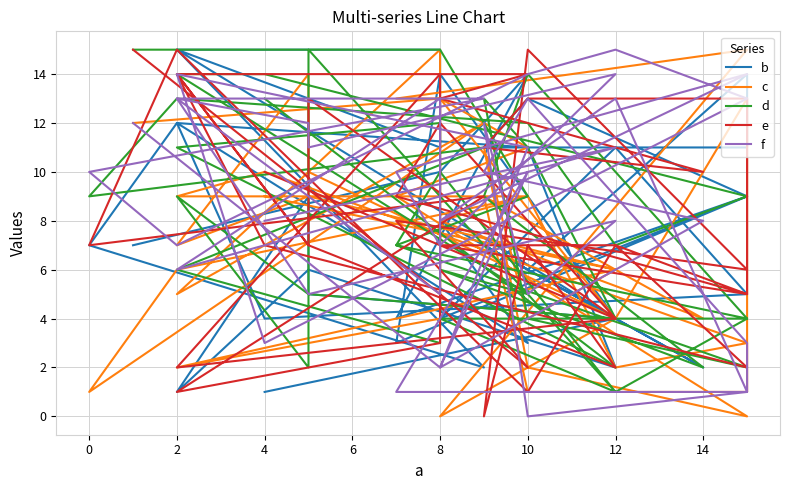

At which category does e reach its first local peak?

8